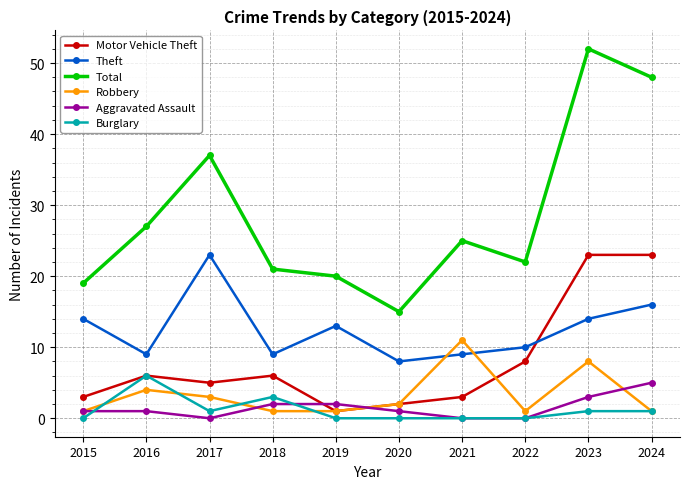

At which category is the sum across all series the highest?

2023